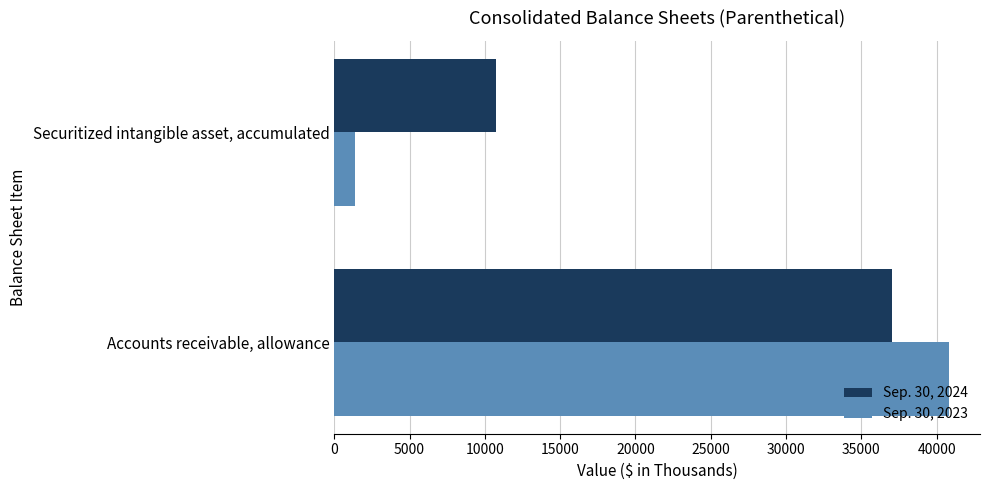

What is the average value of the Sep. 30, 2023 series?

21119